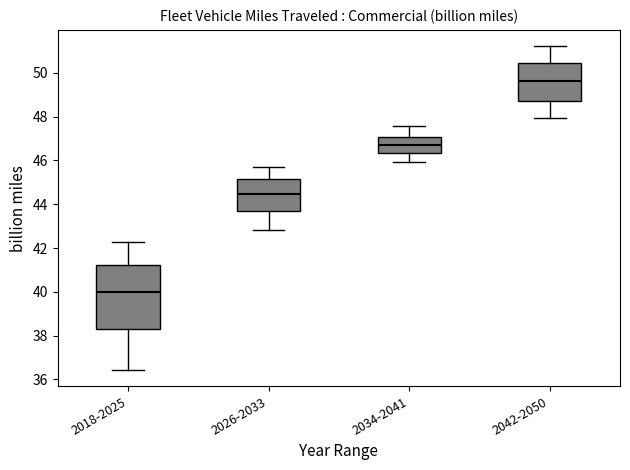

Comparing the boxes themselves (not the whiskers), which one is the tallest?

2018-2025